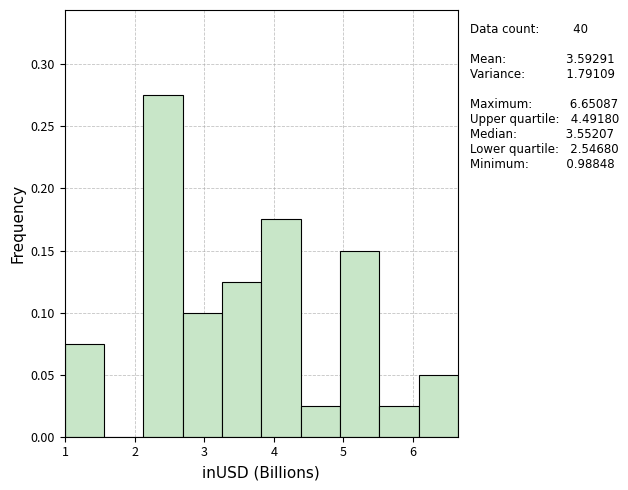

Over which range of the x-axis is the bar tallest?

2.1 to 2.7